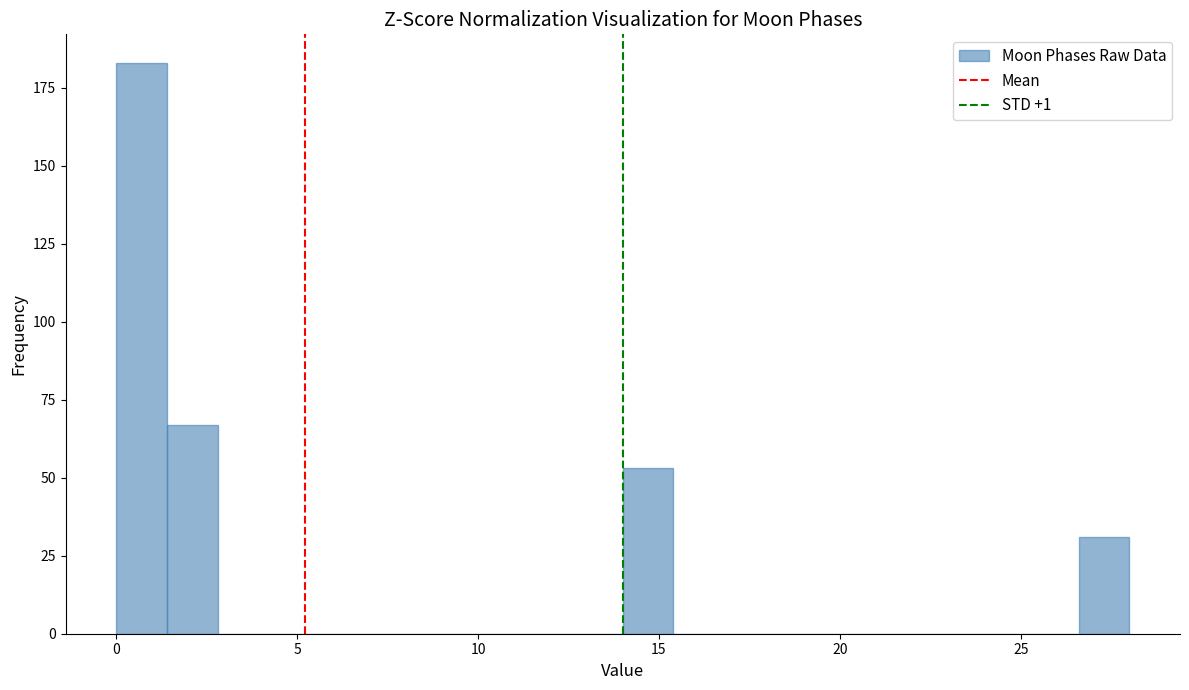

Read against the x-axis, roughly where is the centre of the tallest bar?

0.5